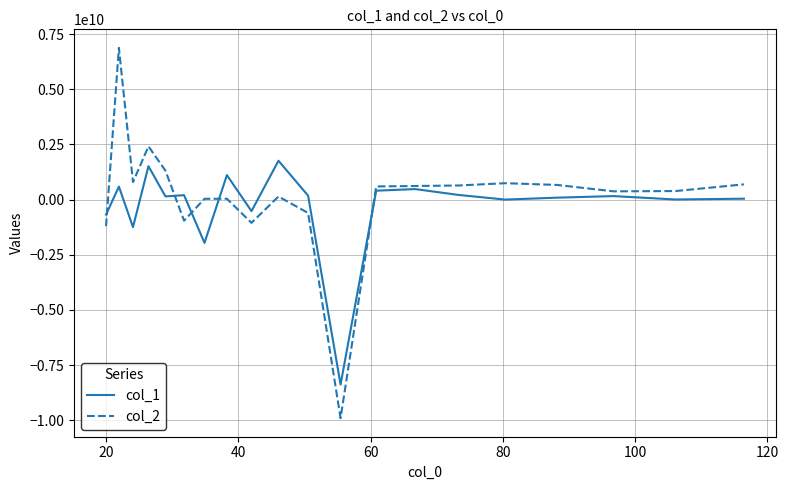

Which series has the largest range (max minus min)?

col_2